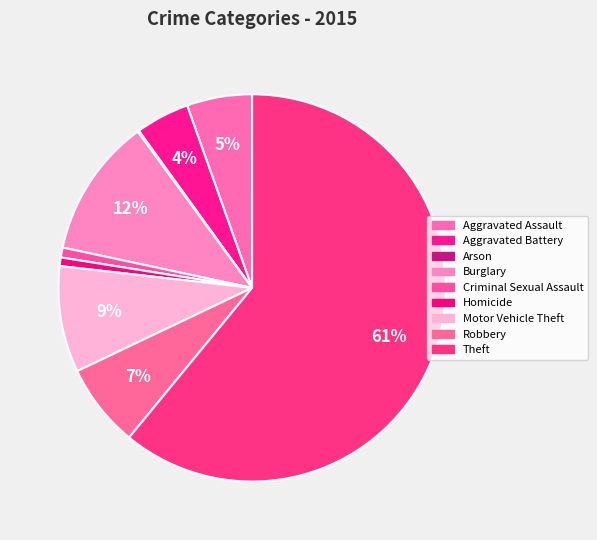

How many slices are in this pie chart?

9